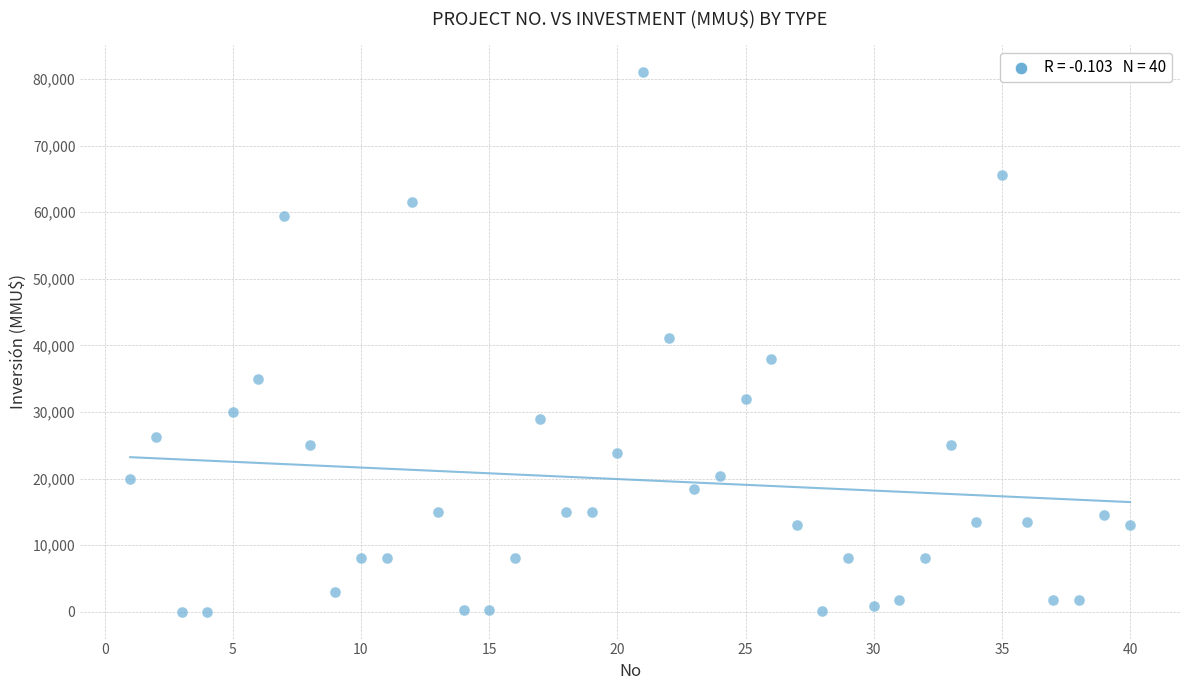

What is the range of Y values (max minus min)?

80980